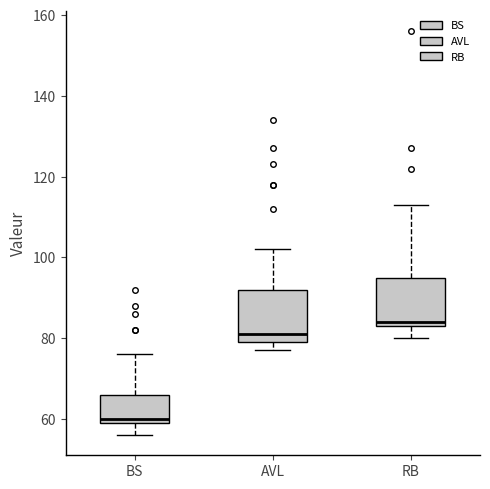

Reading left to right, transcribe this box plot: for each box, give where its median line is, the range the box spans, and where its two whiskers end, as read against the y-axis. The values are not printed on the chart, so give them approximately, as read against the axis.

BS: median 60 (just above the box's lower edge), box 60 to 66, whiskers 56 to 76
AVL: median 82, box 80 to 92, whiskers 78 to 102
RB: median 84 (just above the box's lower edge), box 84 to 96, whiskers 80 to 114